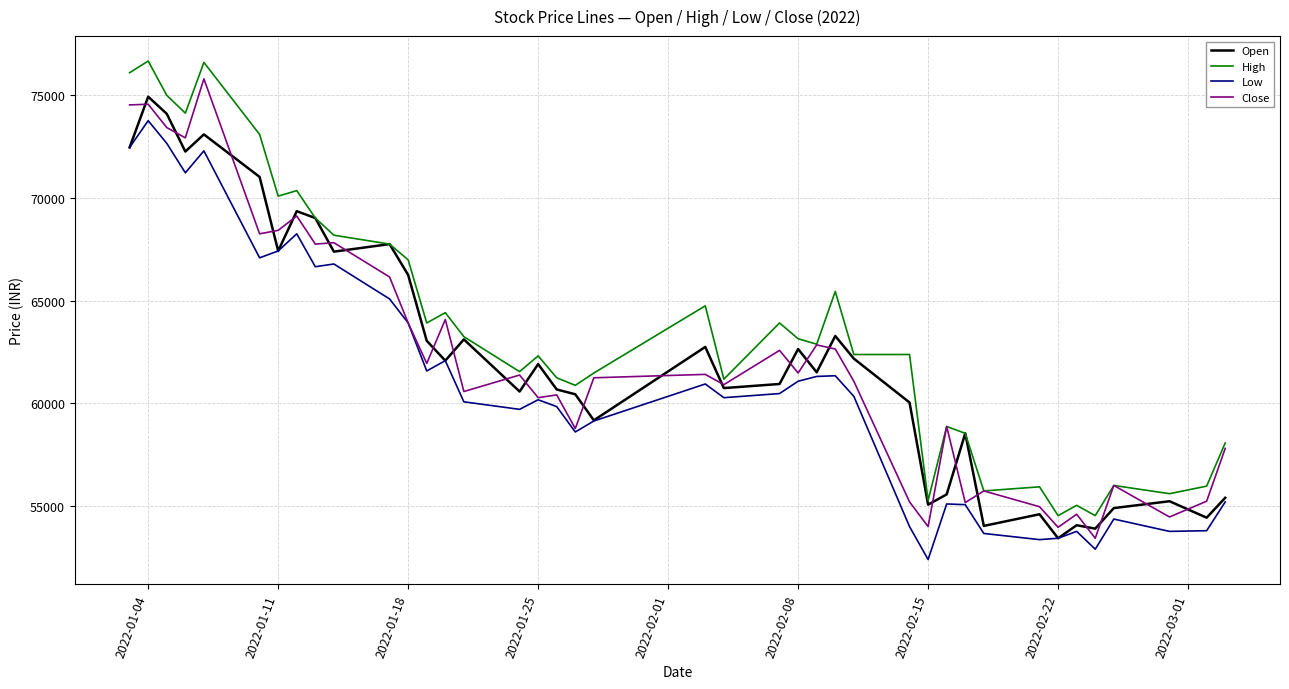

What is the minimum value shown in the chart?

52405